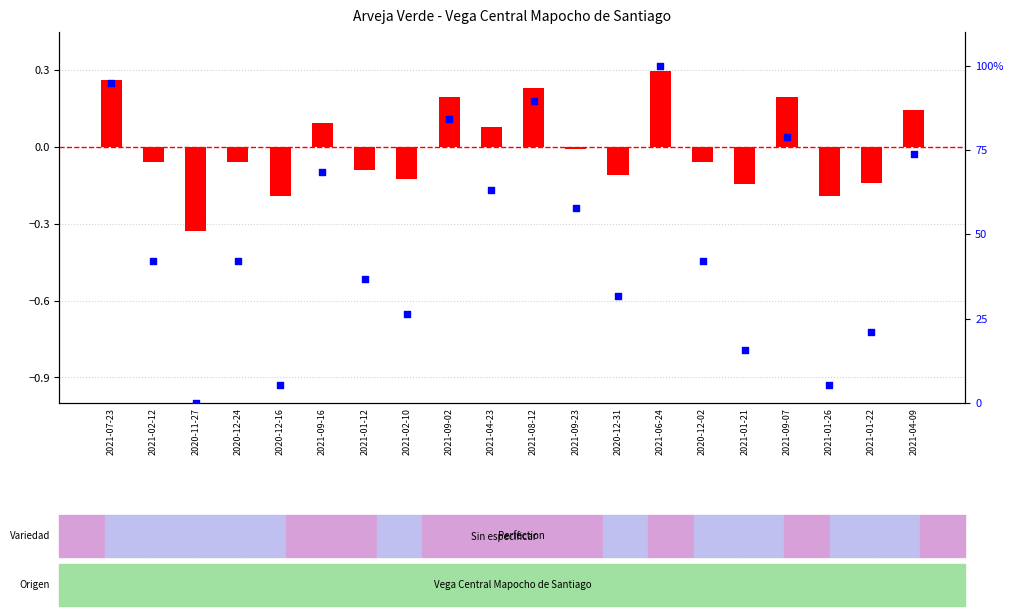

What is the total value across all series at 2021-04-23?

63.2